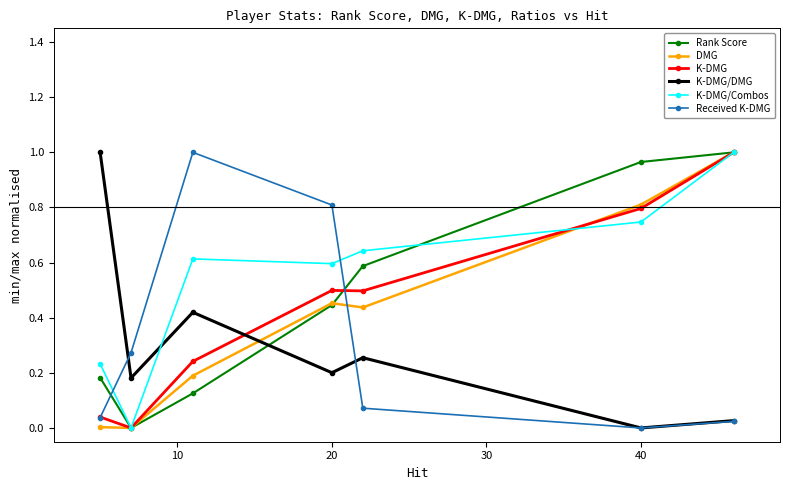

Which series has the largest total across all categories?

K-DMG/Combos